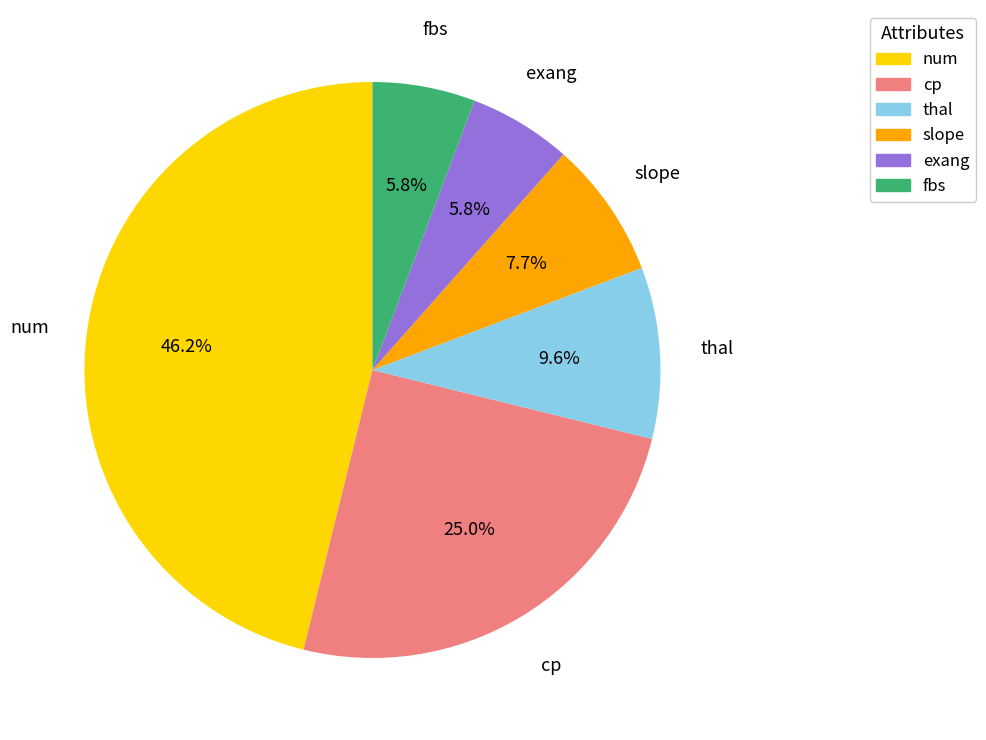

How many segments does this pie chart have?

6